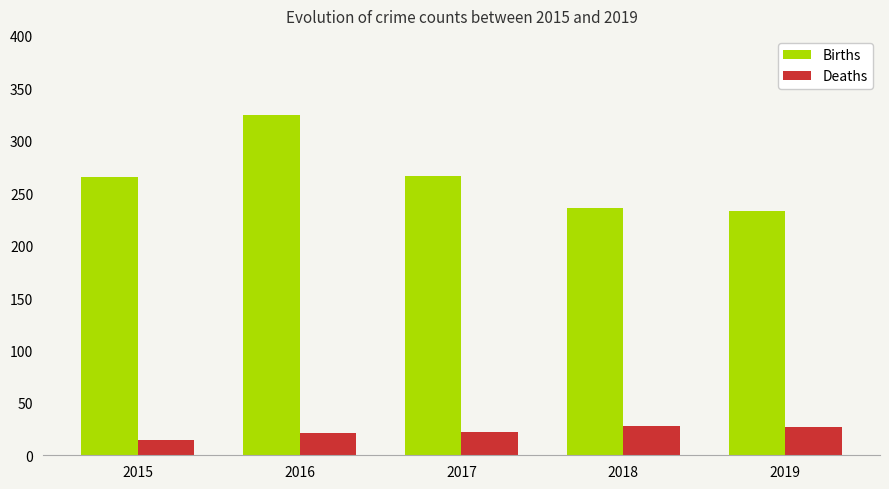

List the series in order of their peak value, lowest first.

Deaths, Births